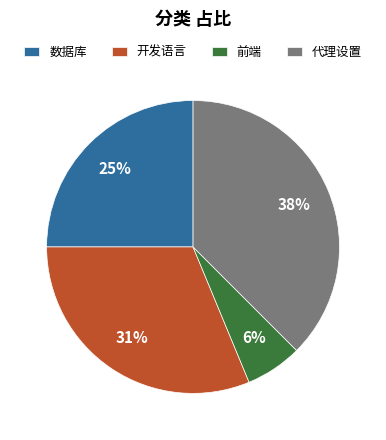

To the nearest percent, what is the combined percentage of 数据库 and 开发语言?

56%